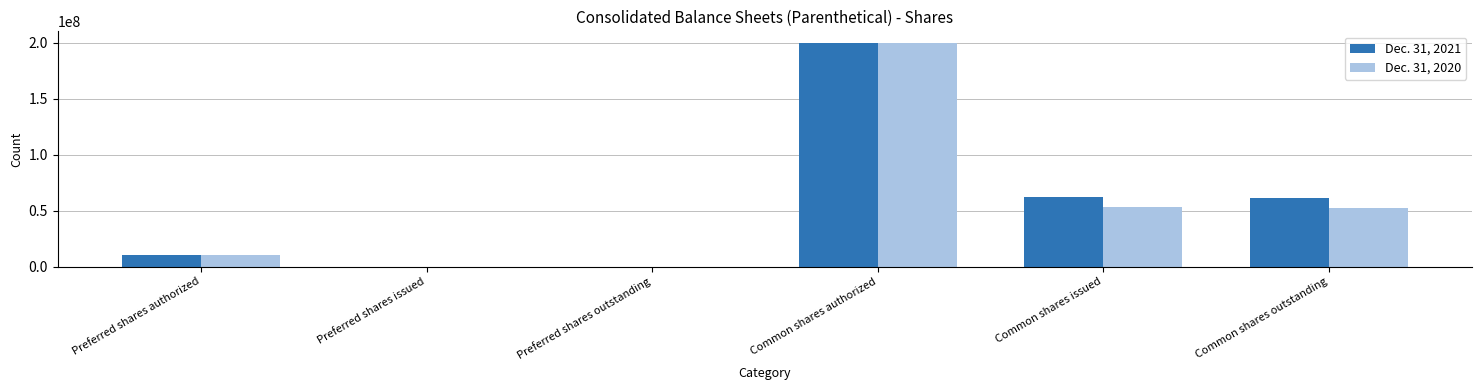

How many groups of bars are there?

6